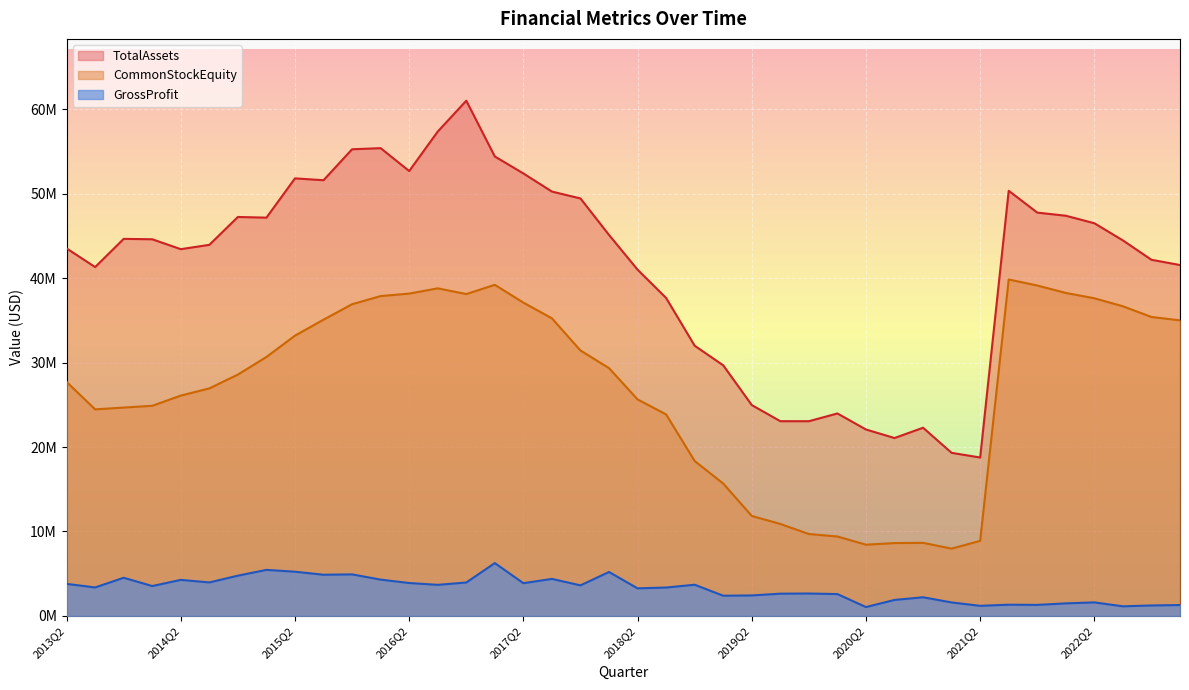

True or false: GrossProfit and TotalAssets cross at least once.

False